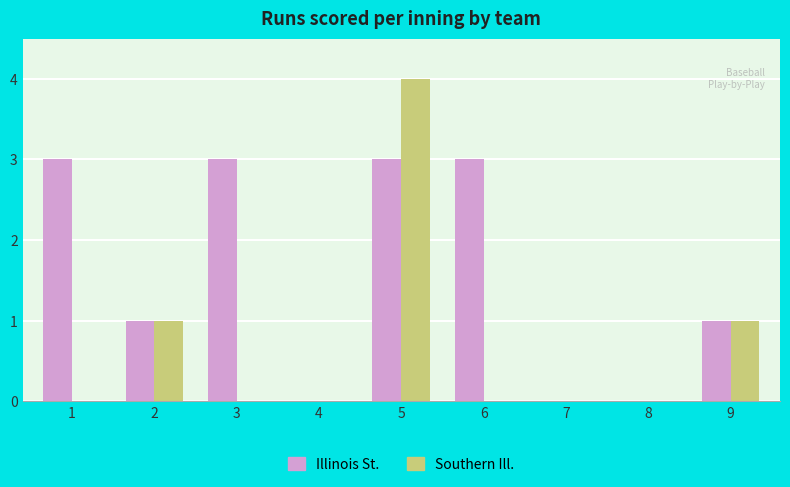

Are the bars grouped side by side (vs. stacked)?

Yes